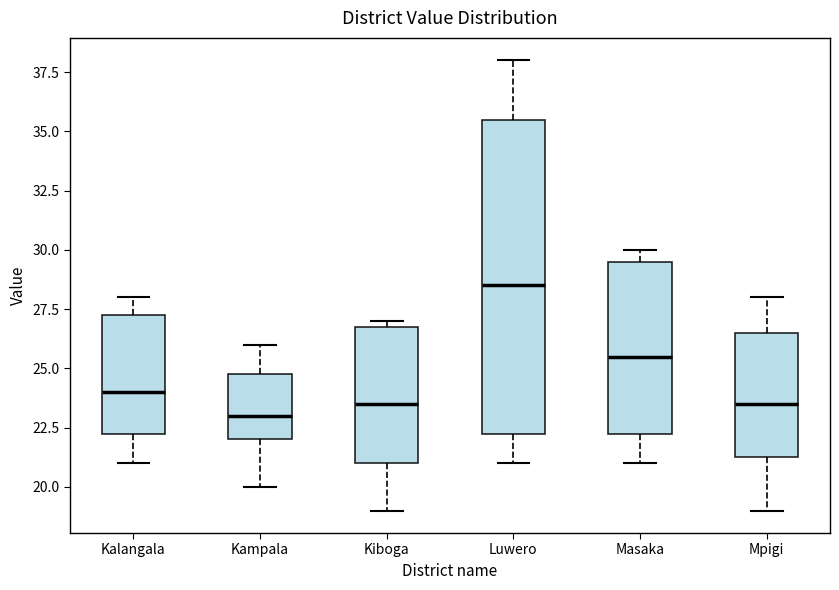

Reading left to right, transcribe this box plot: for each box, give where its median line is, the range the box spans, and where its two whiskers end, as read against the y-axis. The values are not printed on the chart, so give them approximately, as read against the axis.

Kalangala: median 24.0, box 22.5 to 27.5, whiskers 21.0 to 28.0
Kampala: median 23.0, box 22.0 to 25.0, whiskers 20.0 to 26.0
Kiboga: median 23.5, box 21.0 to 27.0, whiskers 19.0 to 27.0 (just above the box's upper edge)
Luwero: median 28.5, box 22.5 to 35.5, whiskers 21.0 to 38.0
Masaka: median 25.5, box 22.5 to 29.5, whiskers 21.0 to 30.0
Mpigi: median 23.5, box 21.5 to 26.5, whiskers 19.0 to 28.0